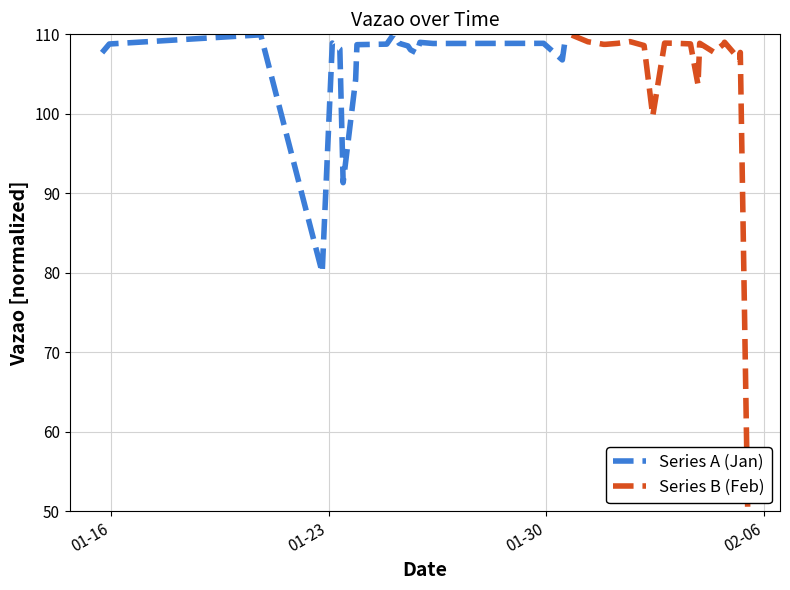

What is the minimum value for Series B (Feb)?

50.0